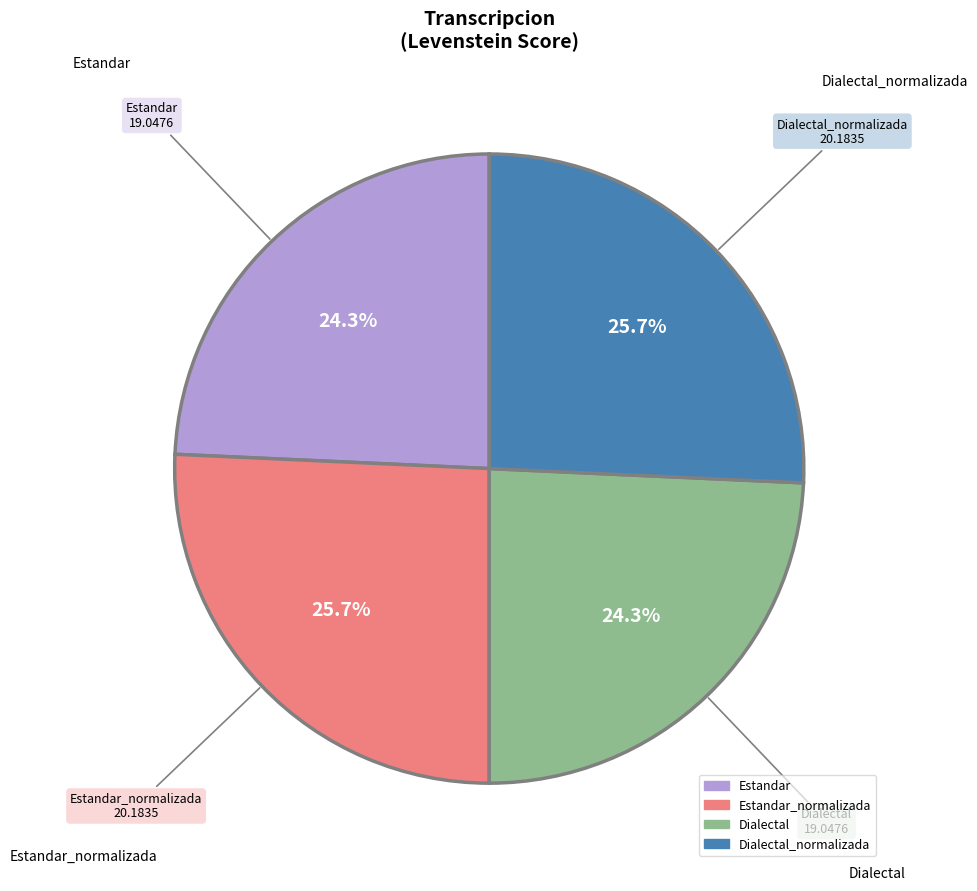

Approximately how many times larger is the value at Estandar compared to Dialectal_normalizada?

0.9